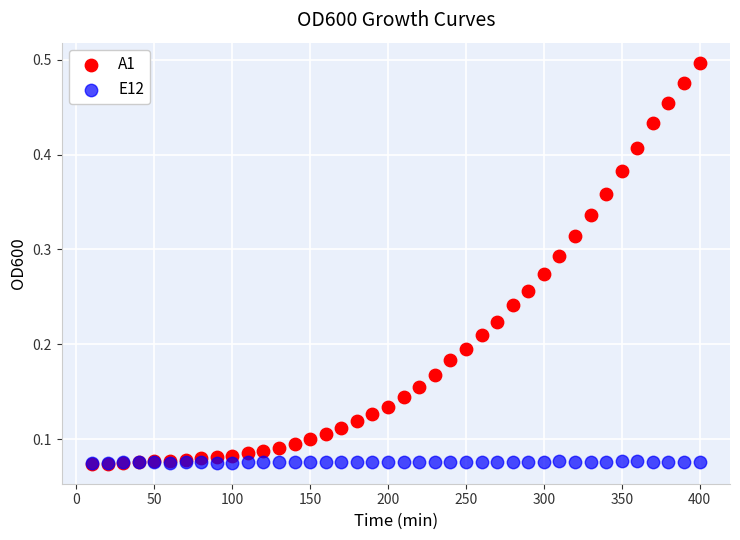

Which series contains the highest Y value?

A1